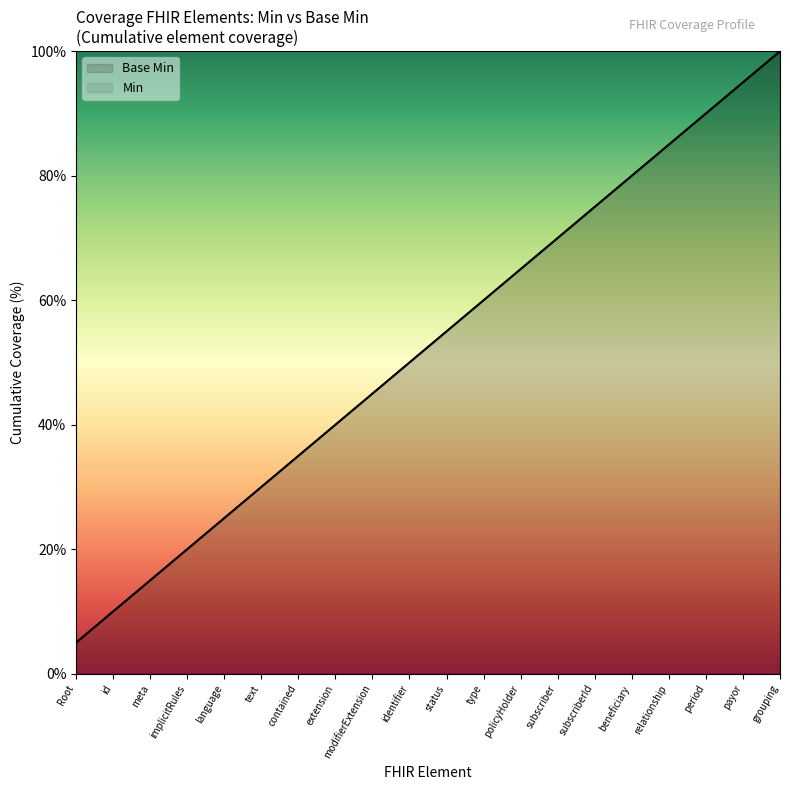

Where does the Min (line) series first go above 55?

status